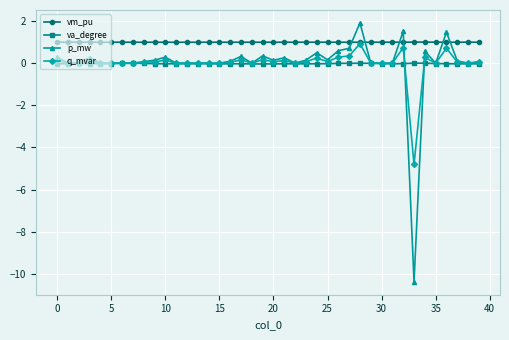

True or false: va_degree has more than 1 interior local peaks.

True